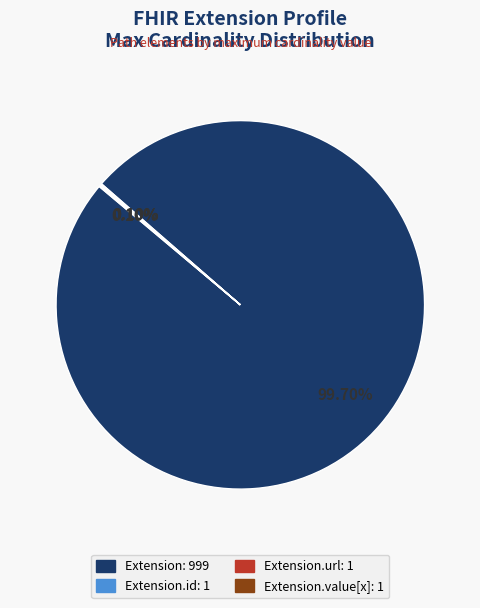

Is there a majority slice in this chart?

Yes